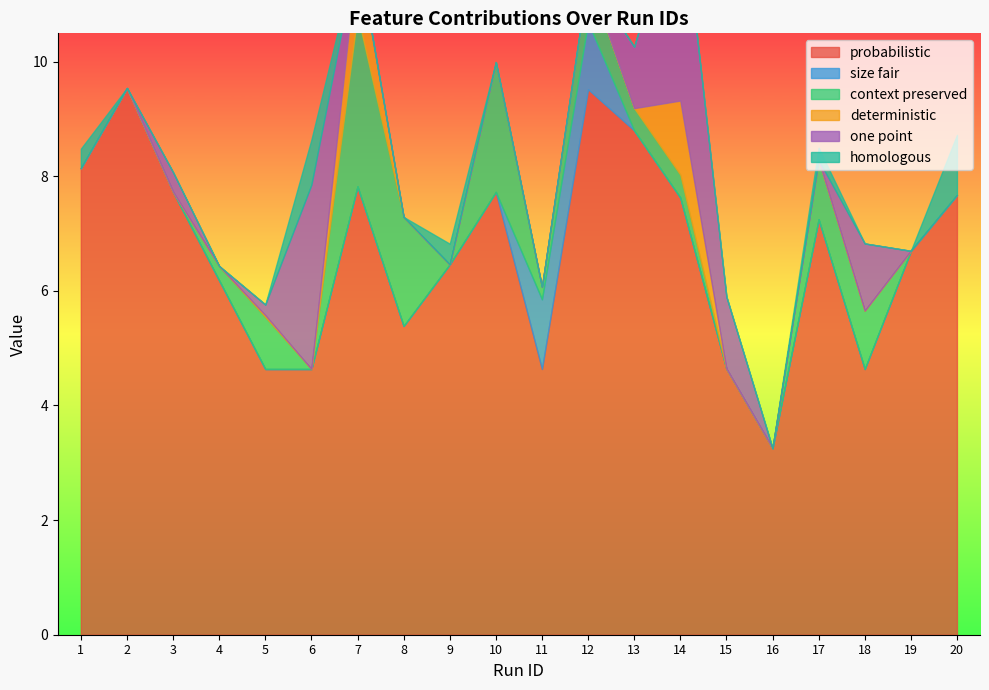

Does the chart display data point markers on the line(s)?

No